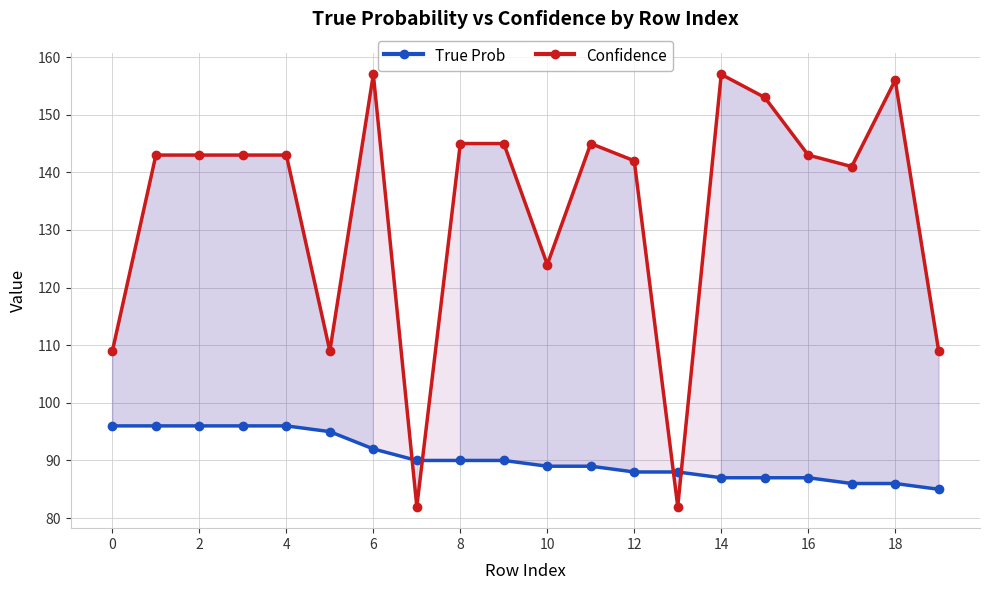

What is the value of the Confidence point at the 16th from the left?

153